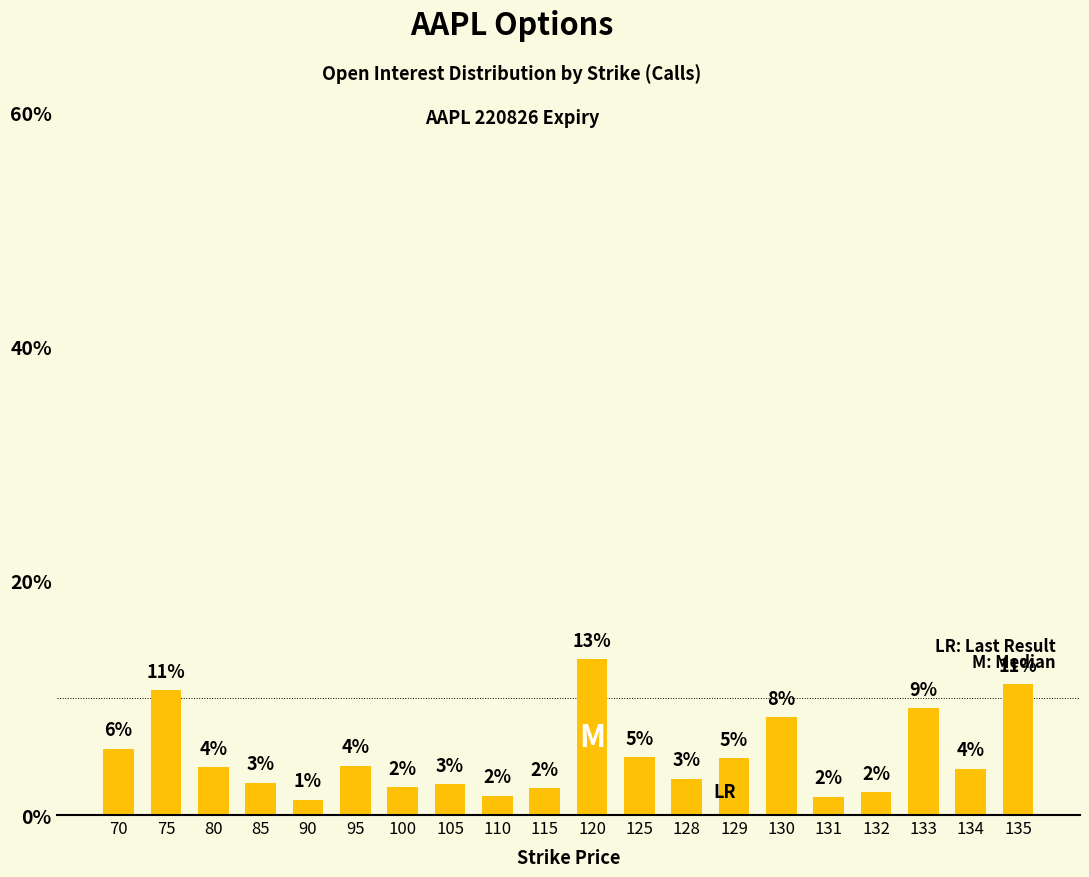

Which has a higher value, 115 or 110?

115